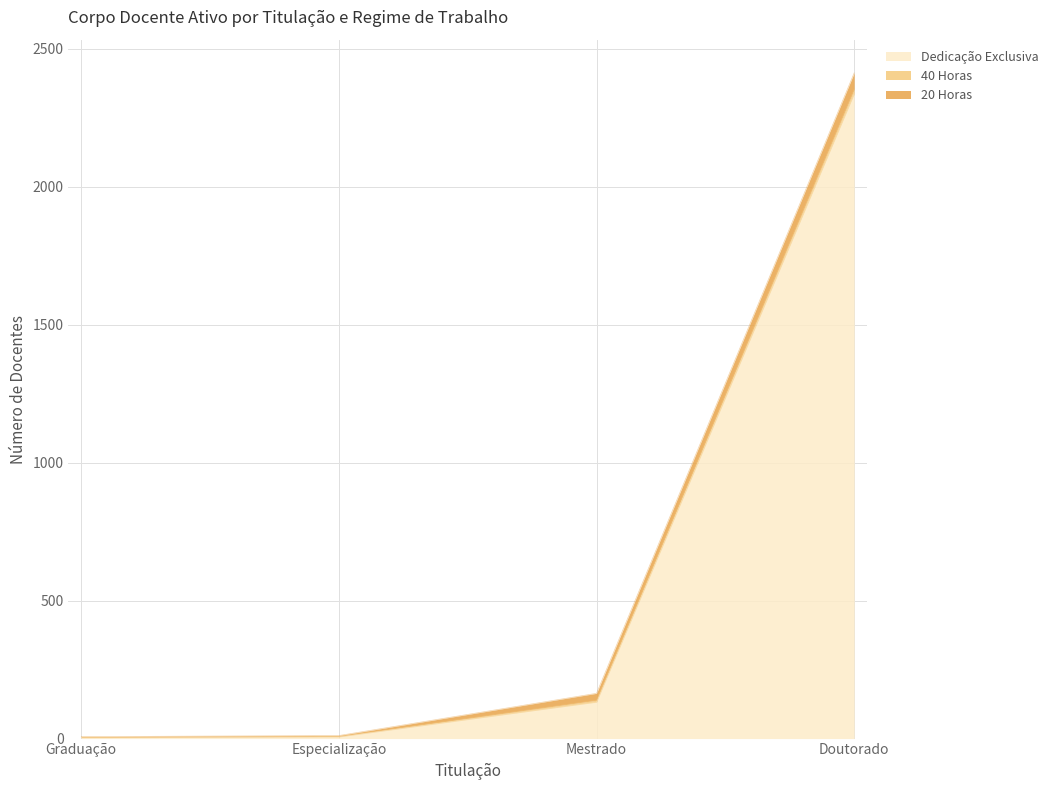

Reading left to right, transcribe all the data shown in this chart.

Dedicação Exclusiva: 3	6	132	2336
40 Horas: 1	2	7	17
20 Horas: 3	3	25	59